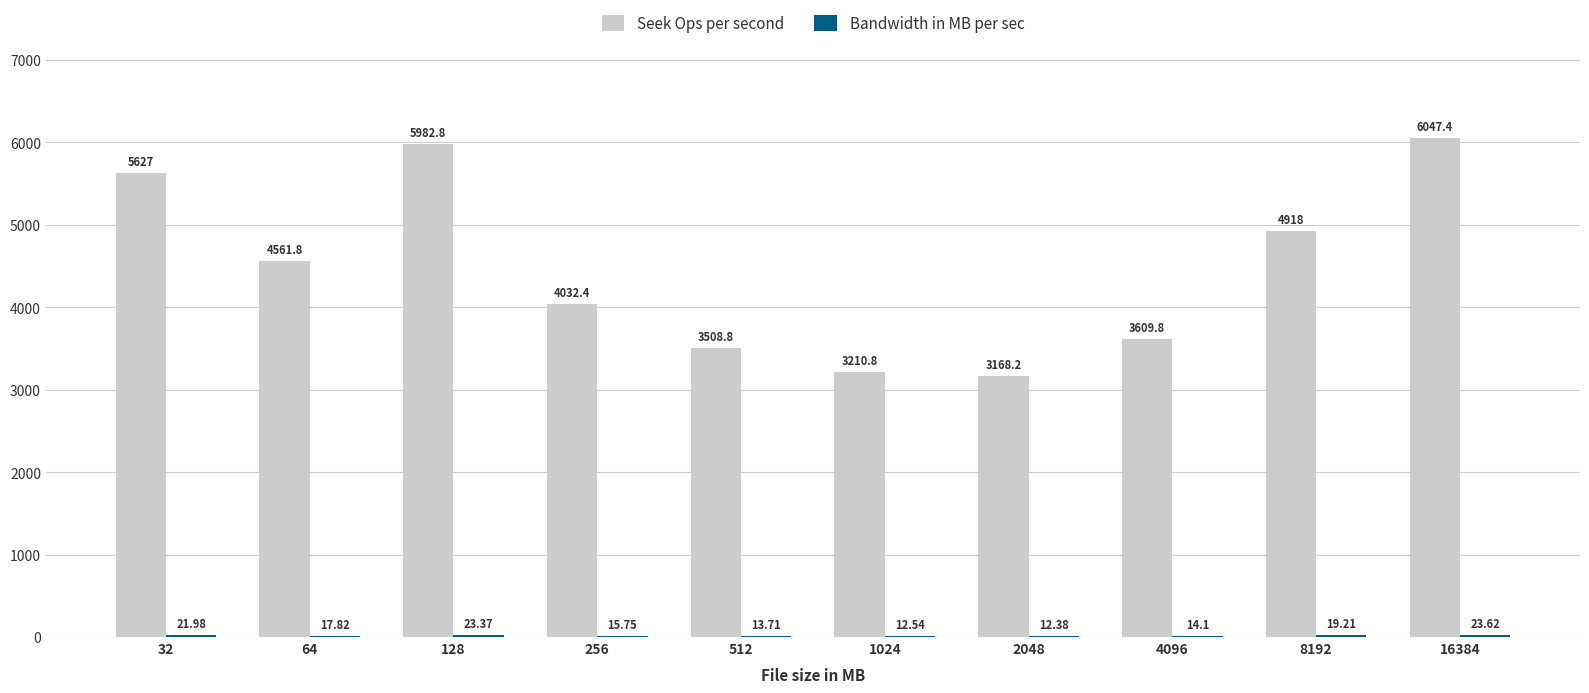

Which series has the largest range (max minus min)?

Seek Ops per second